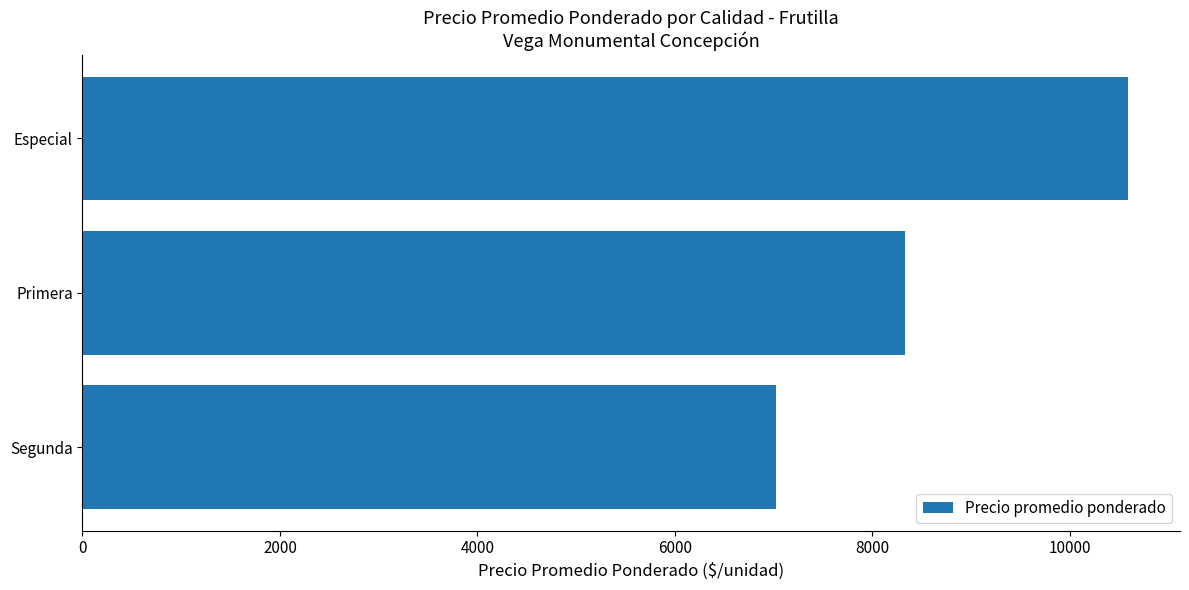

Approximately how many times larger is the value at Especial compared to Primera?

1.3